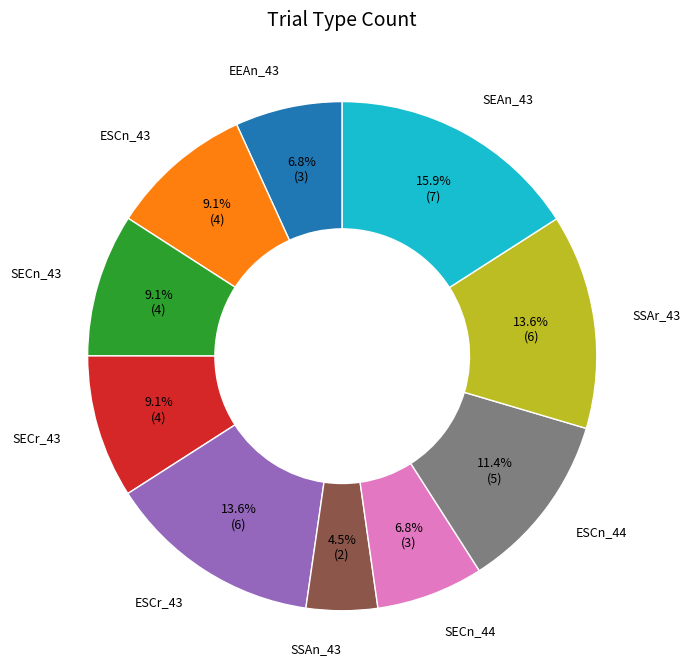

Count the number of slices in the pie.

10